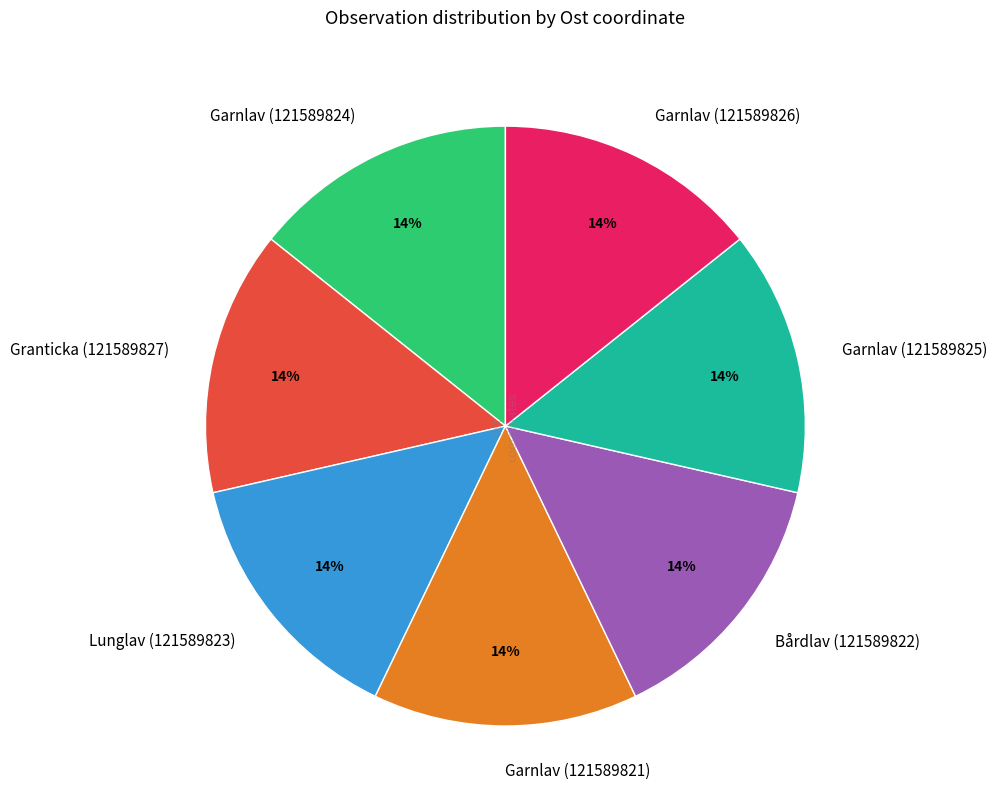

Is the sum of Bårdlav (121589822) and Granticka (121589827) greater than half?

No